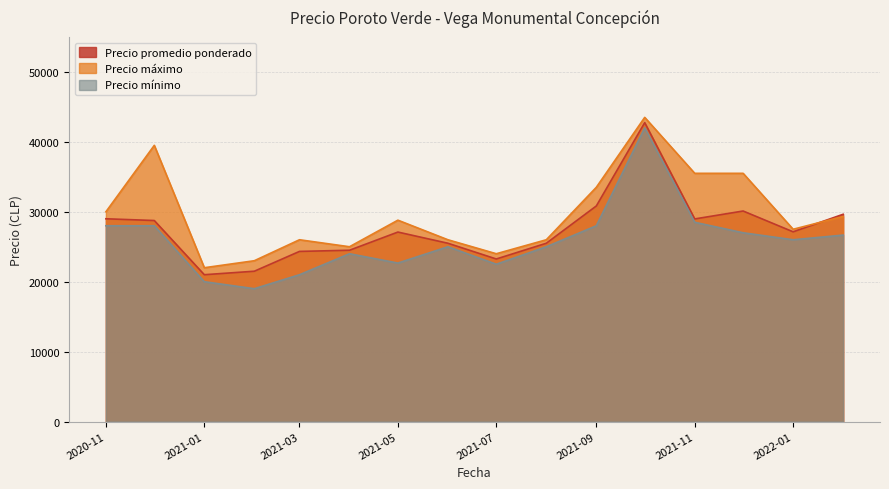

At how many categories does at least one series exceed 21171?

16